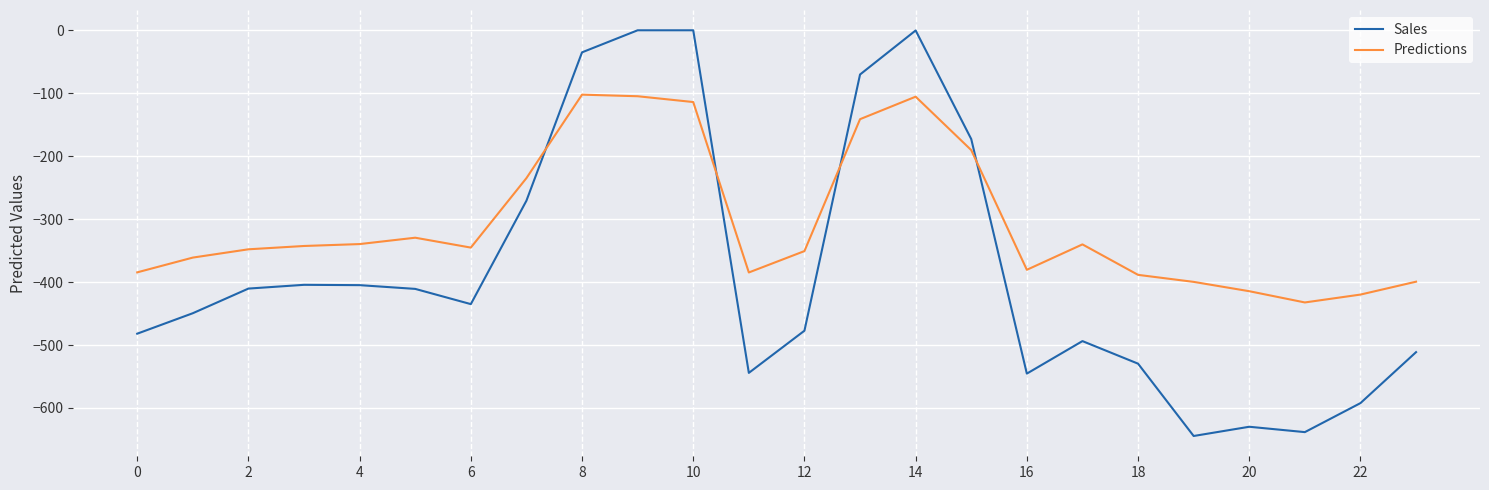

Which series has the largest total across all categories?

Predictions